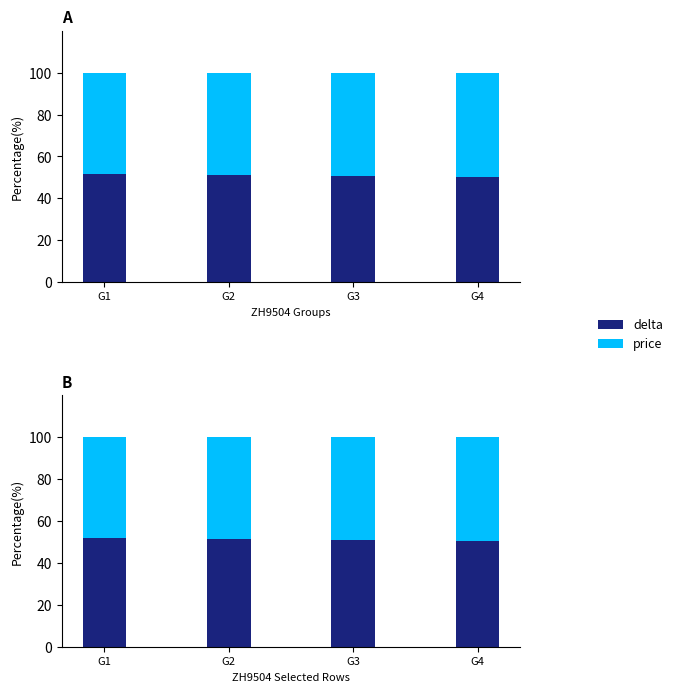

What is the approximate value of price at G4?

49.6